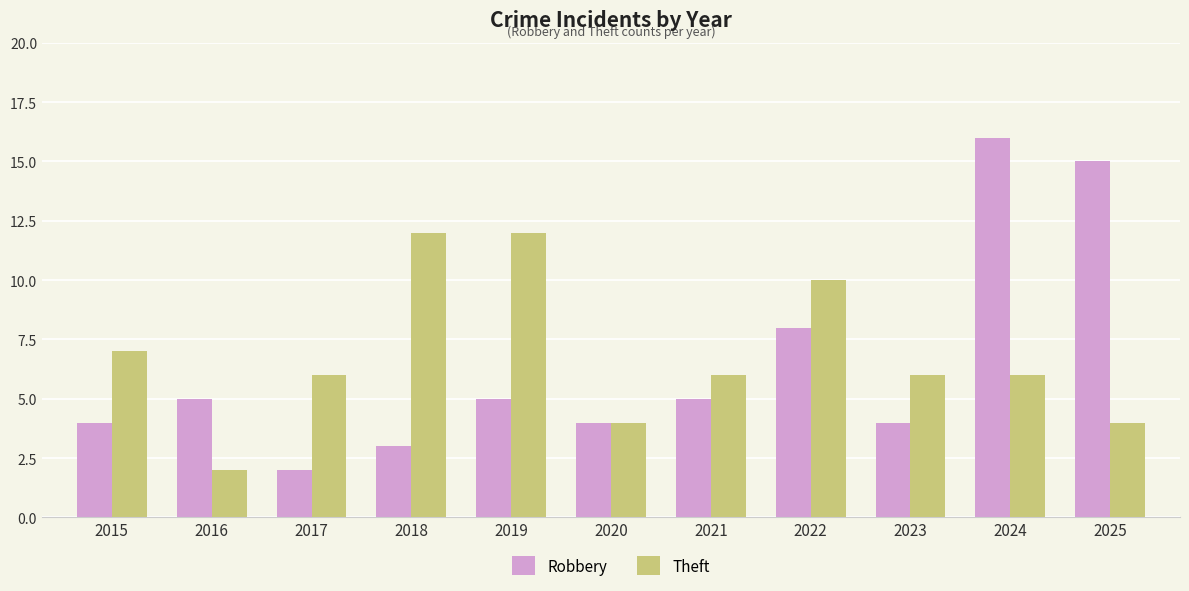

Reading left to right, what are all the values shown in this chart?

Robbery: 4	5	2	3	5	4	5	8	4	16	15
Theft: 7	2	6	12	12	4	6	10	6	6	4